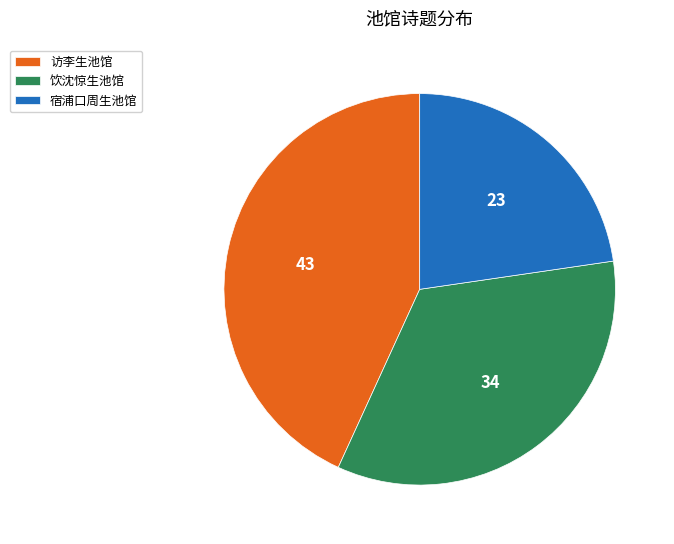

Do 宿浦口周生池馆 and 访李生池馆 together represent more than half of the pie?

Yes